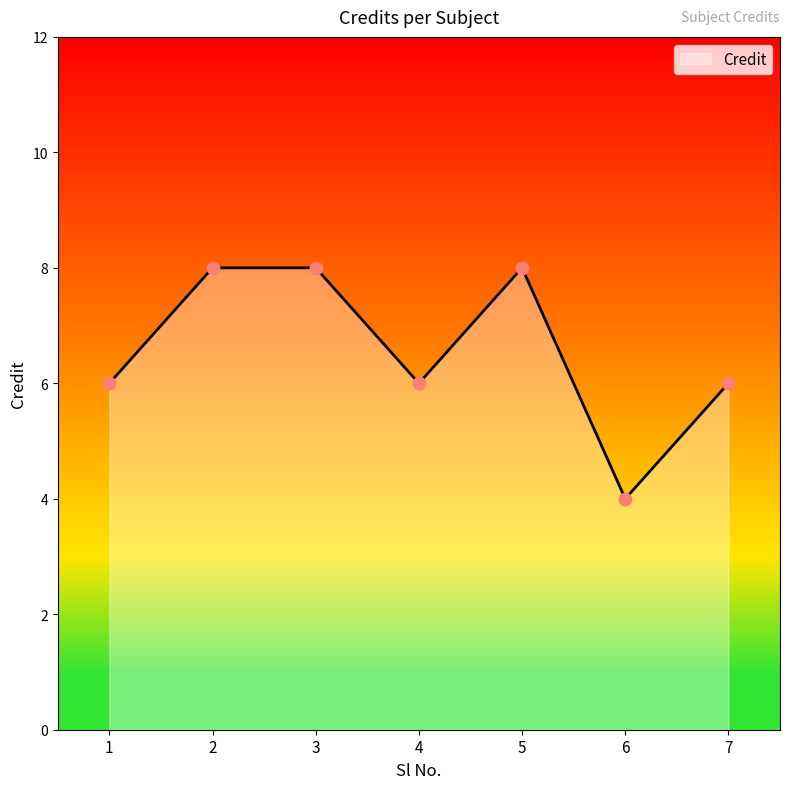

What is the change in value from 2 to 7?

-2